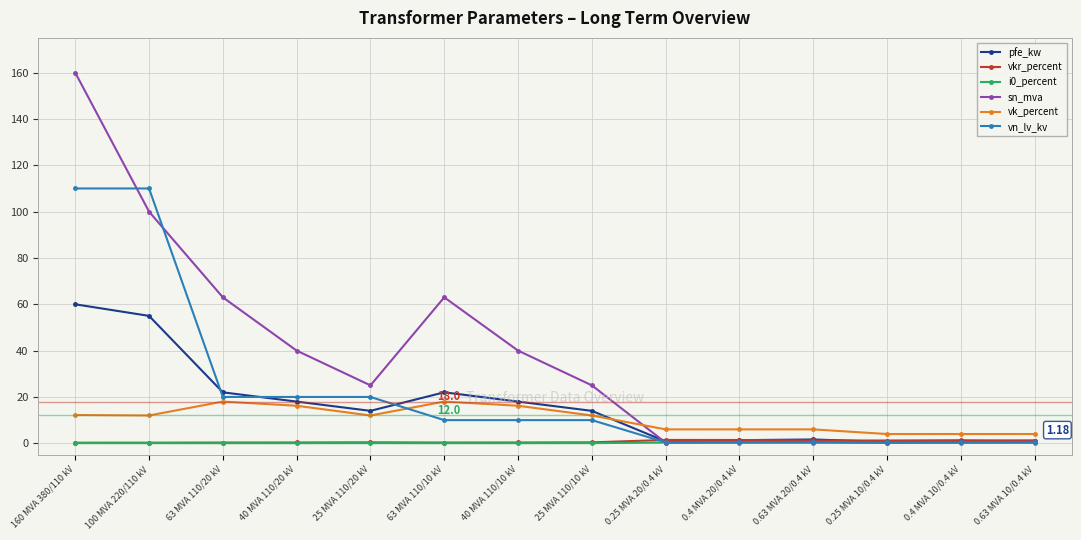

Which series changed the most between 25 MVA 110/10 kV and 0.63 MVA 10/0.4 kV?

sn_mva